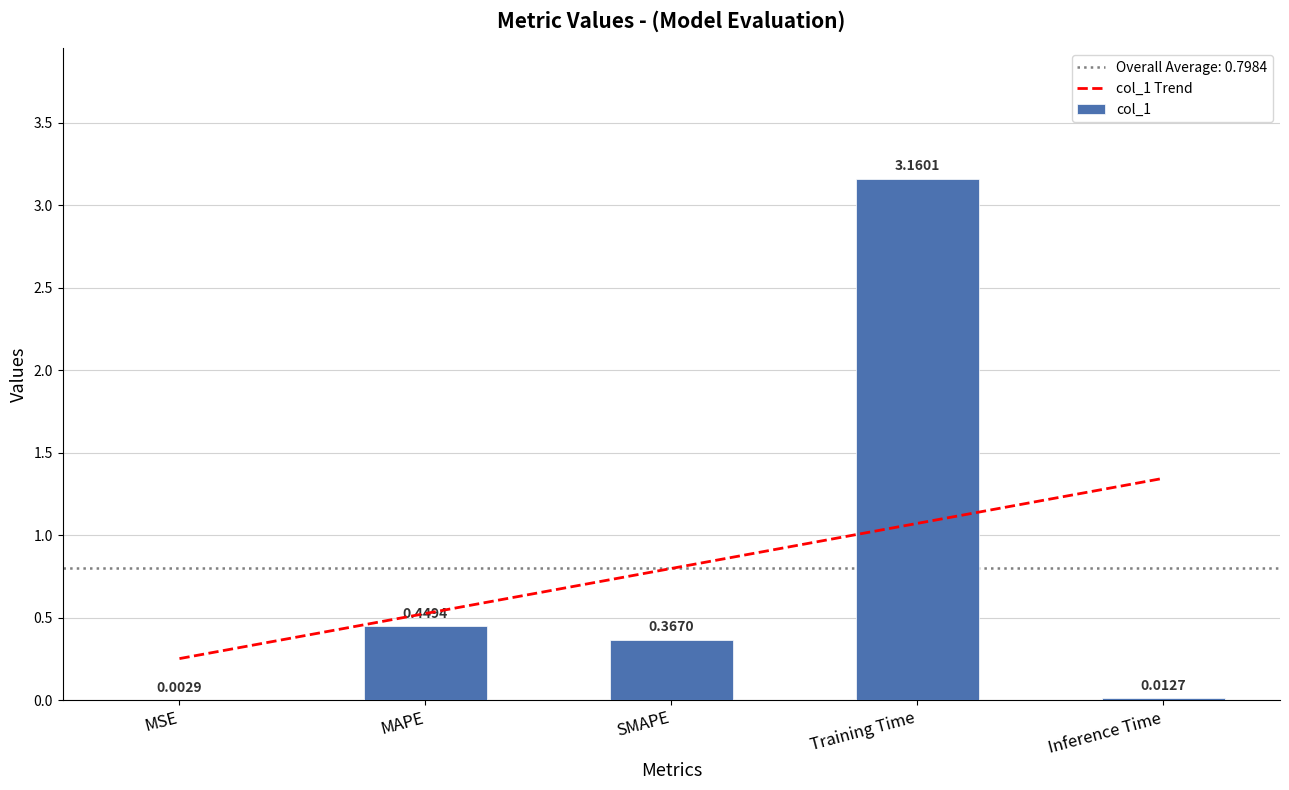

At which label does col_1 reach its minimum?

MSE